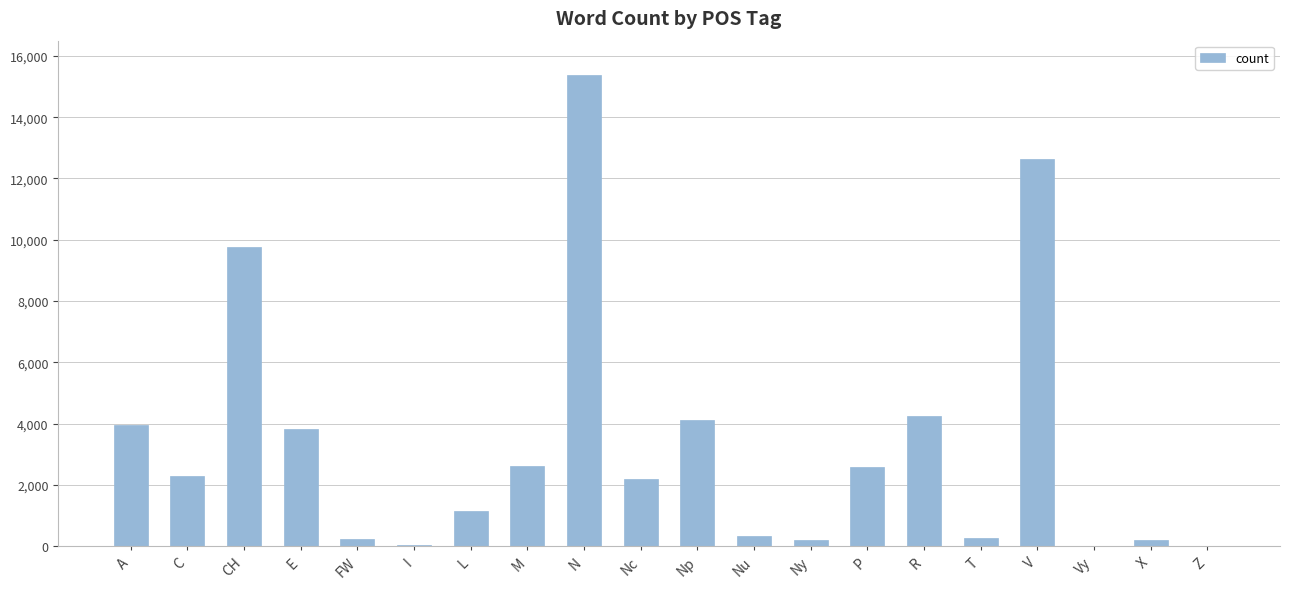

Which label corresponds to the largest value in the chart?

N